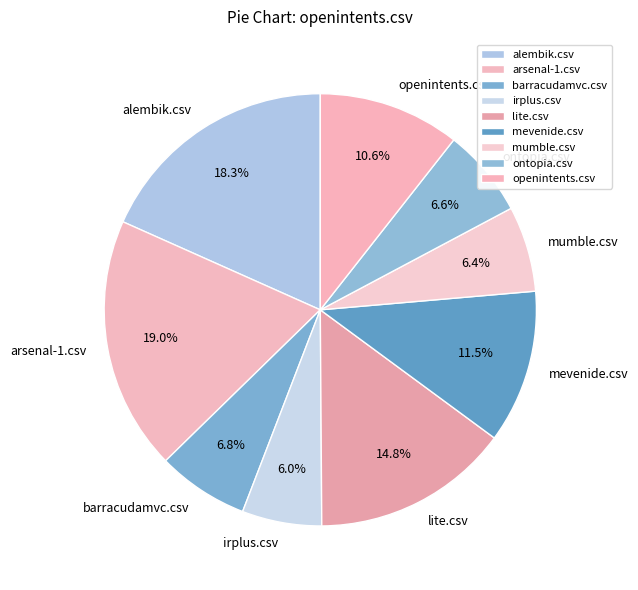

To the nearest percent, what is the difference between the mevenide.csv and ontopia.csv slice percentages?

5%